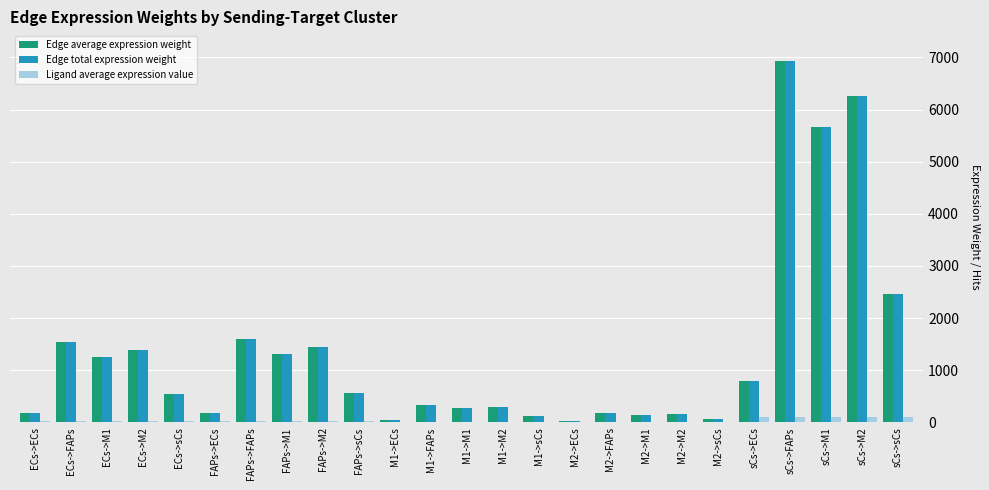

At which category is the sum across all series the highest?

sCs->FAPs